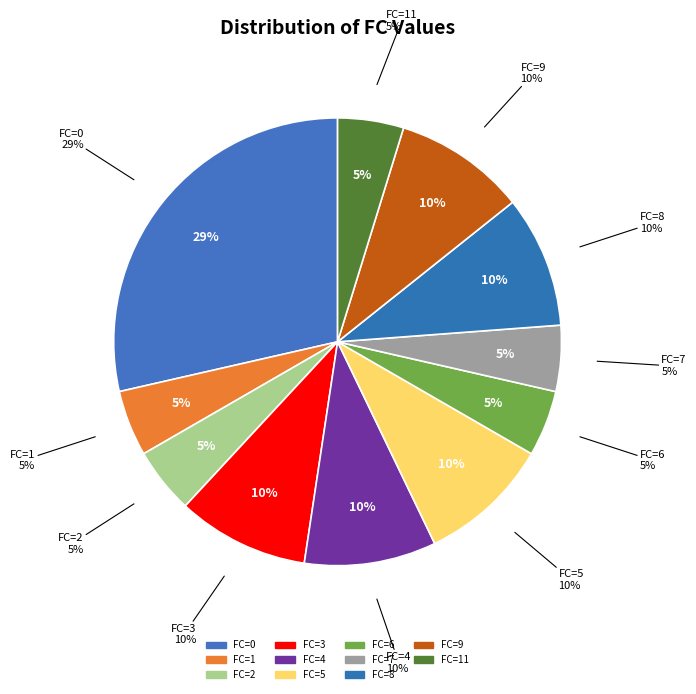

To the nearest percent, what is the combined percentage of FC=6 and FC=0?

33%